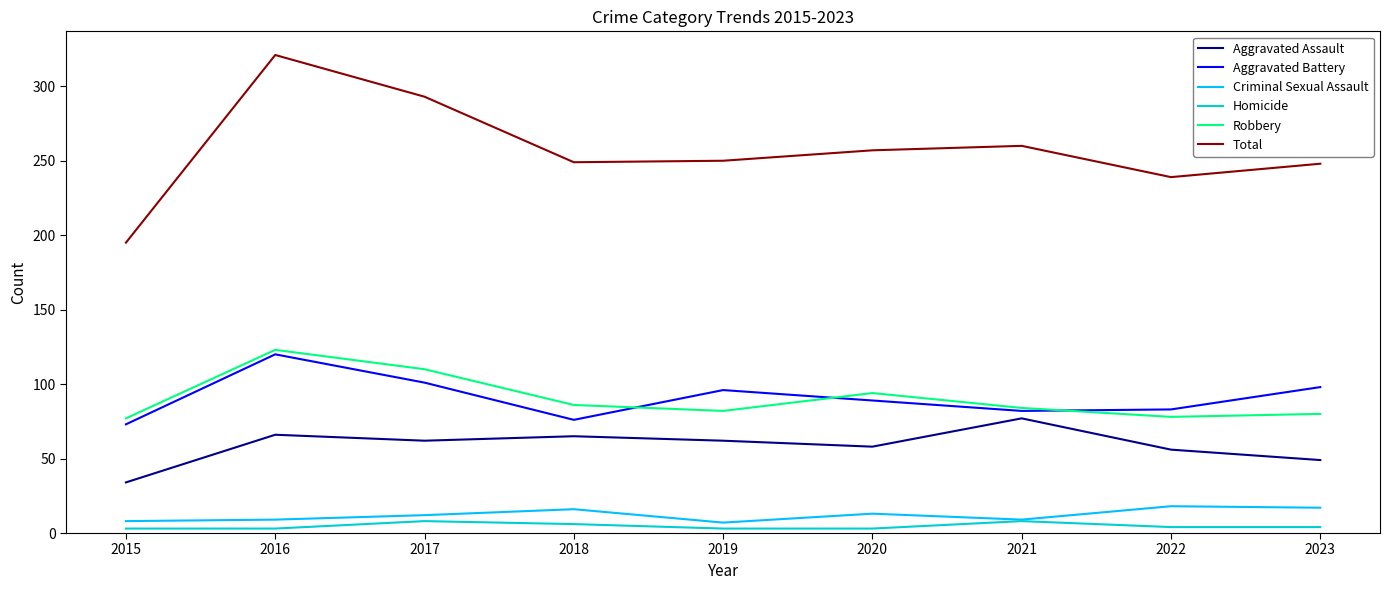

Which series changed the most between 2017 and 2023?

Total